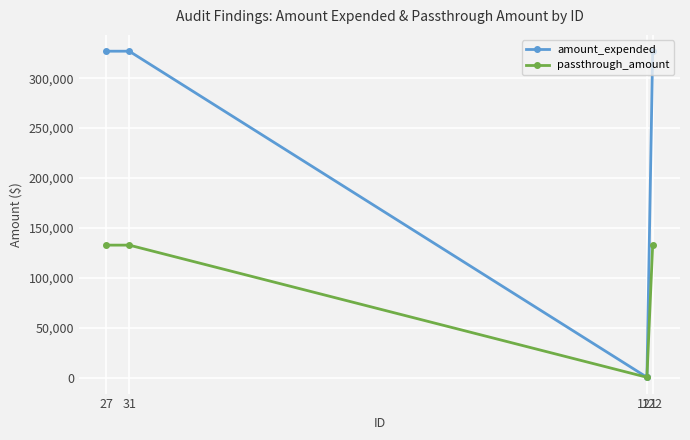

Reading right to left, extract all data points from this chart.

amount_expended: 327037	441	327037	327037
passthrough_amount: 132804	441	132804	132804